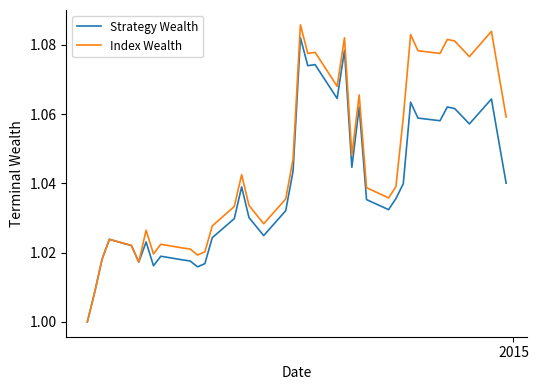

What are all the series names shown in the legend?

Strategy Wealth, Index Wealth